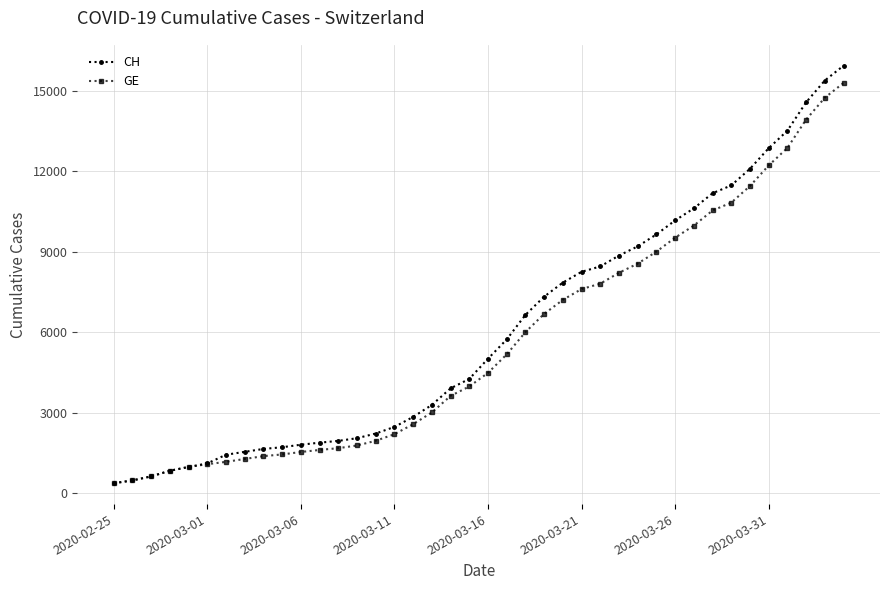

What is the maximum value for CH?

15926